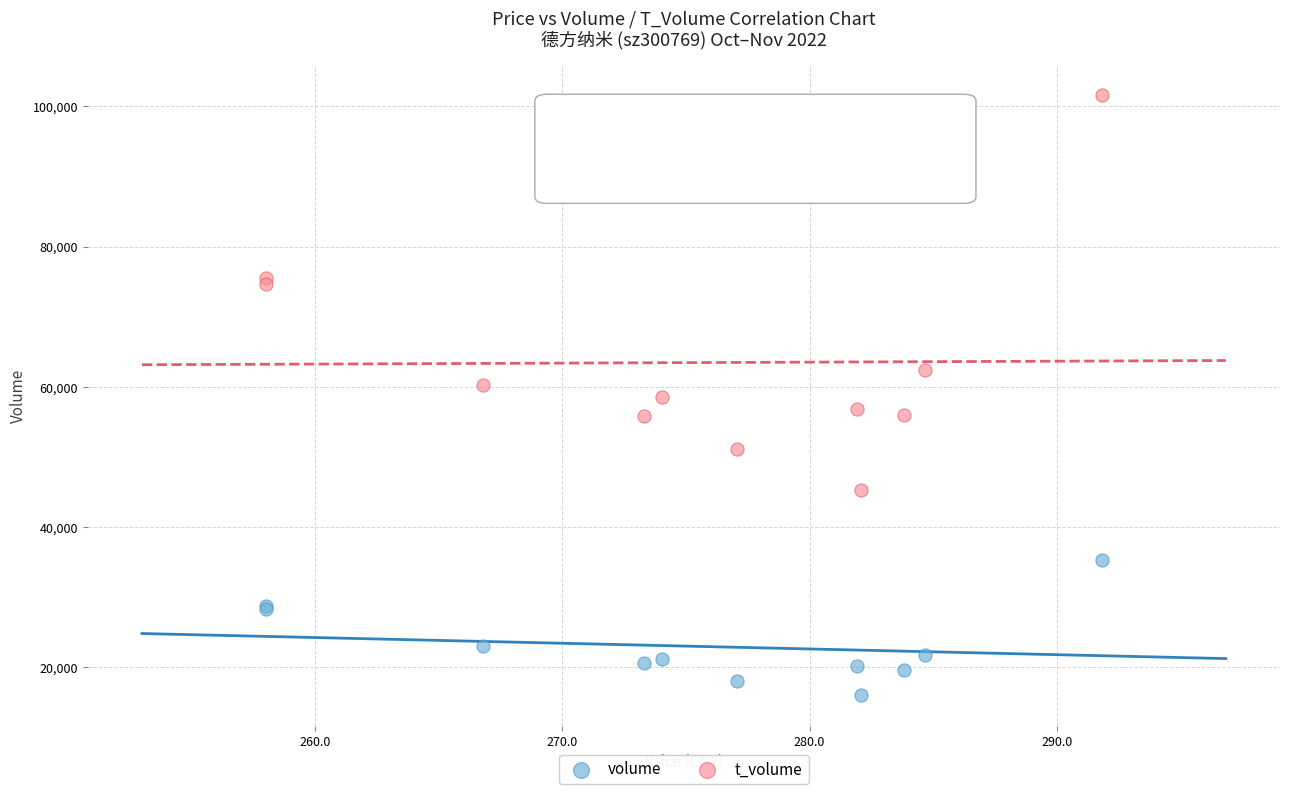

Which series has the largest Y range (max minus min)?

t_volume